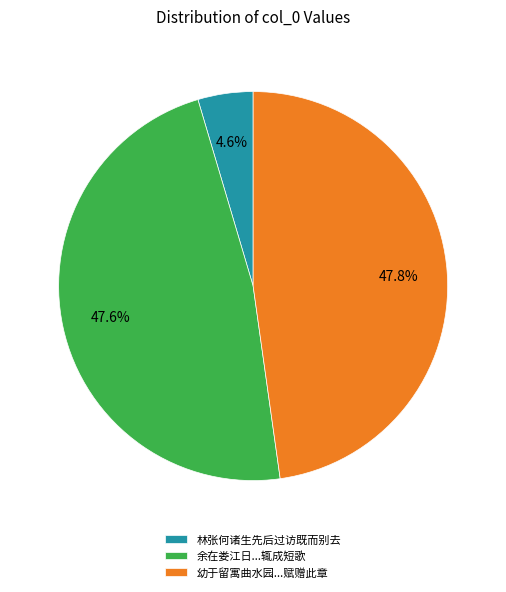

Which category has the smallest portion of the pie?

林张何诸生先后过访既而别去